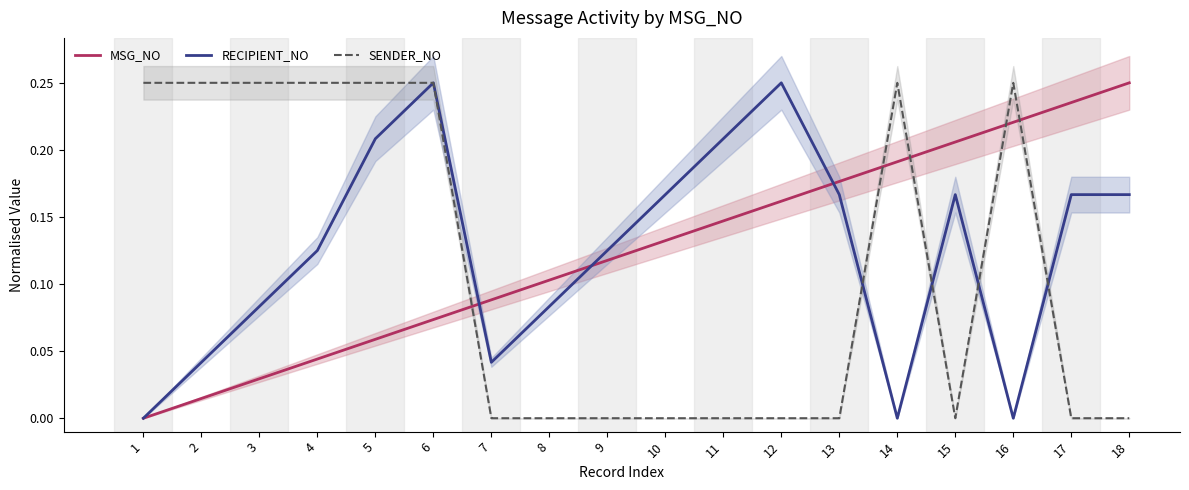

What is the value of the MSG_NO point at the 14th from the left?

0.2